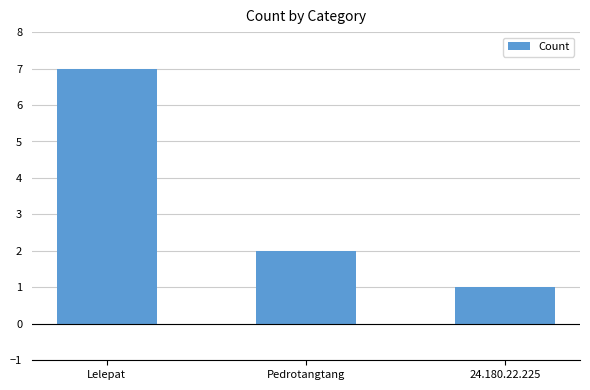

List the labels in order of value, smallest first.

24.180.22.225, Pedrotangtang, Lelepat